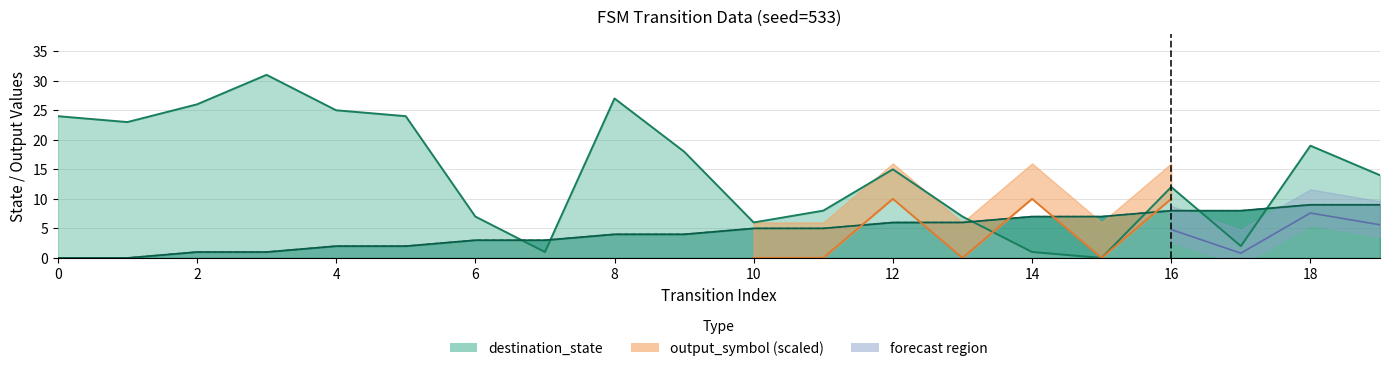

In destination_state, how many points are lower than both neighbors (excluding endpoints)?

5